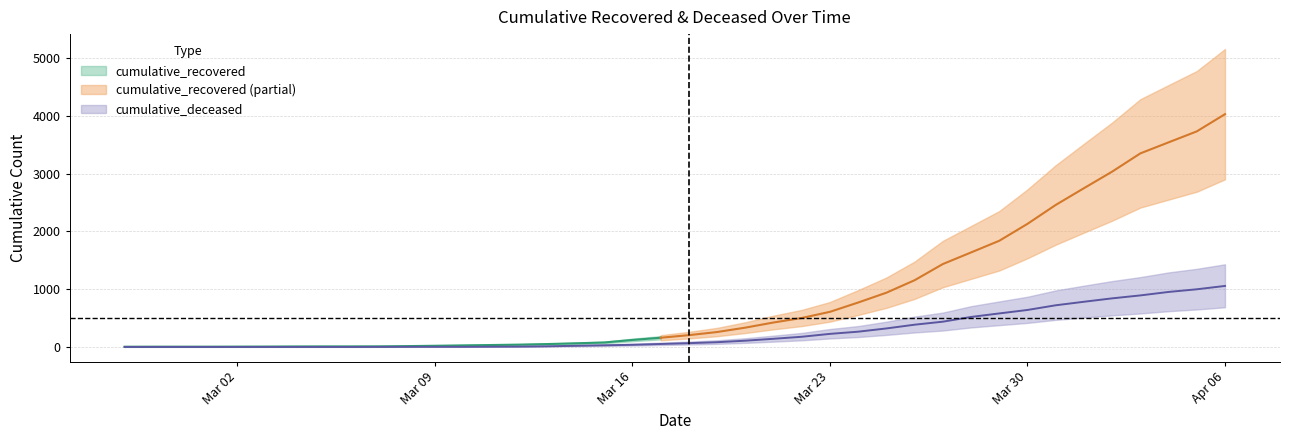

The chart shows a value of 635 at 2020-03-27. True or false?

False